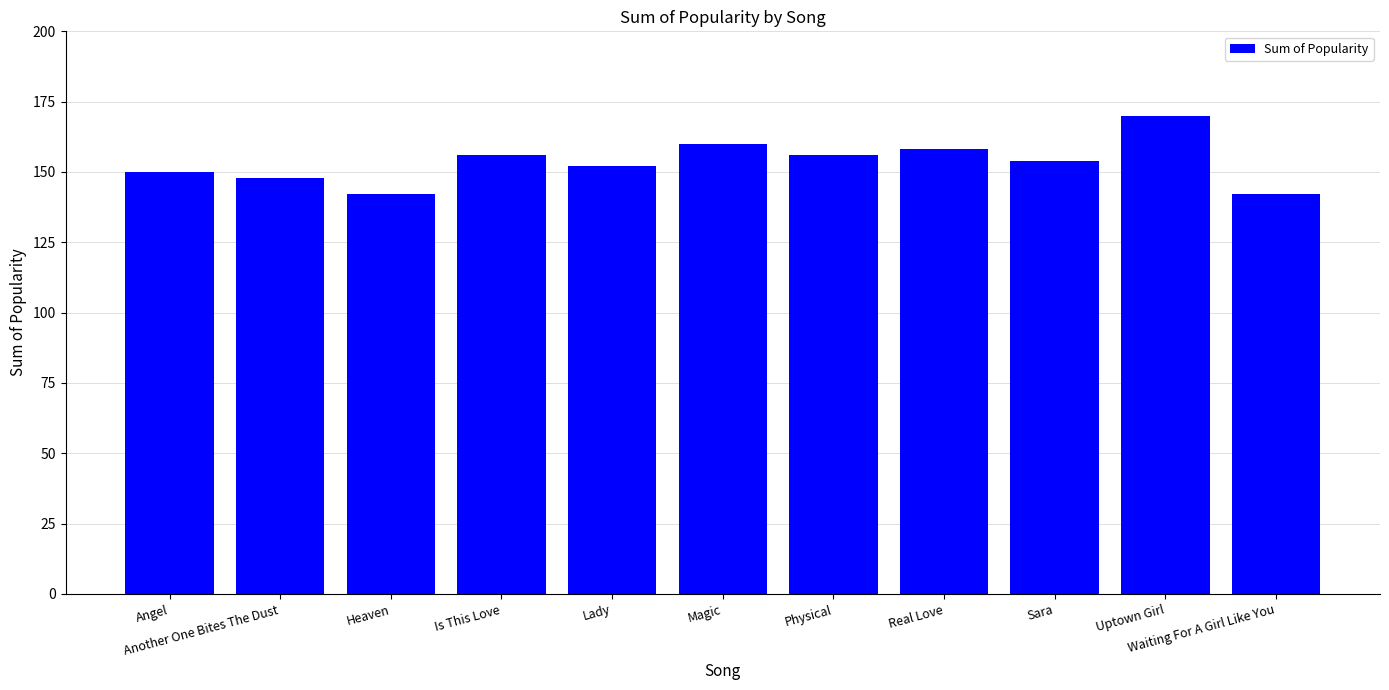

What position from the left is Sara?

9